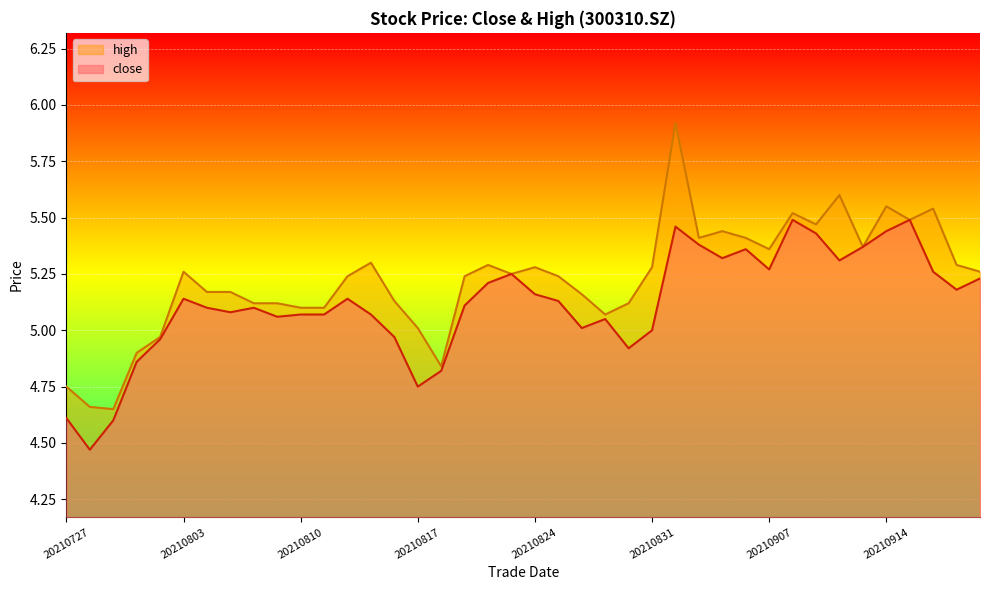

The high series shows 8.6 at 20210819. True or false?

False